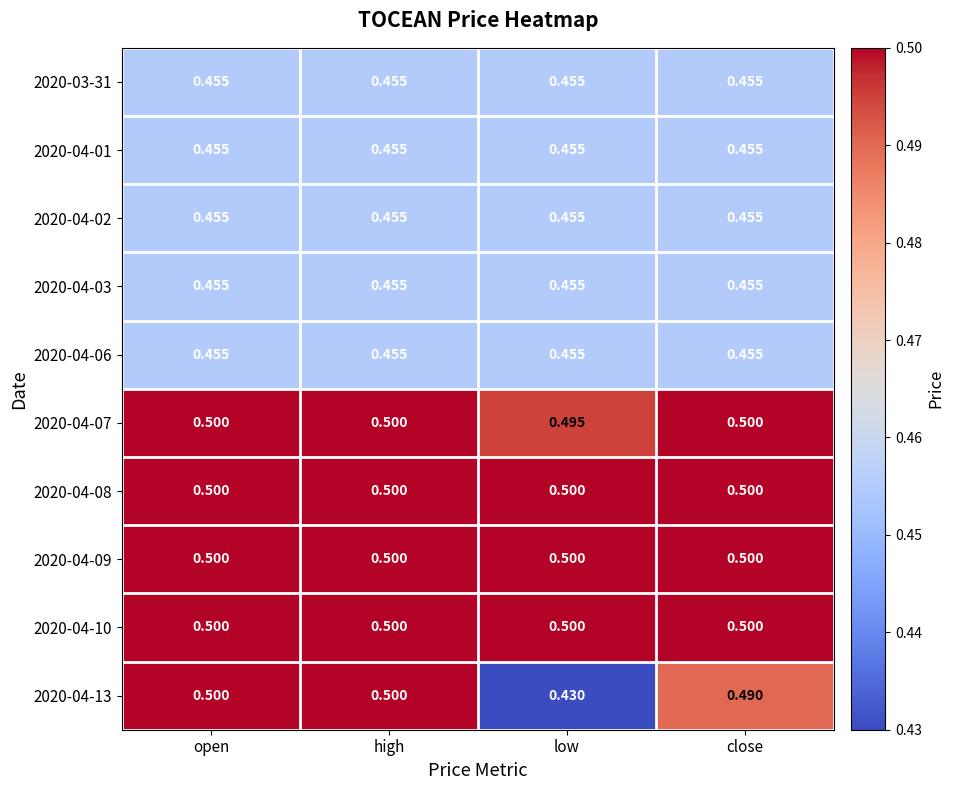

Which series has the widest spread of values?

2020-04-13